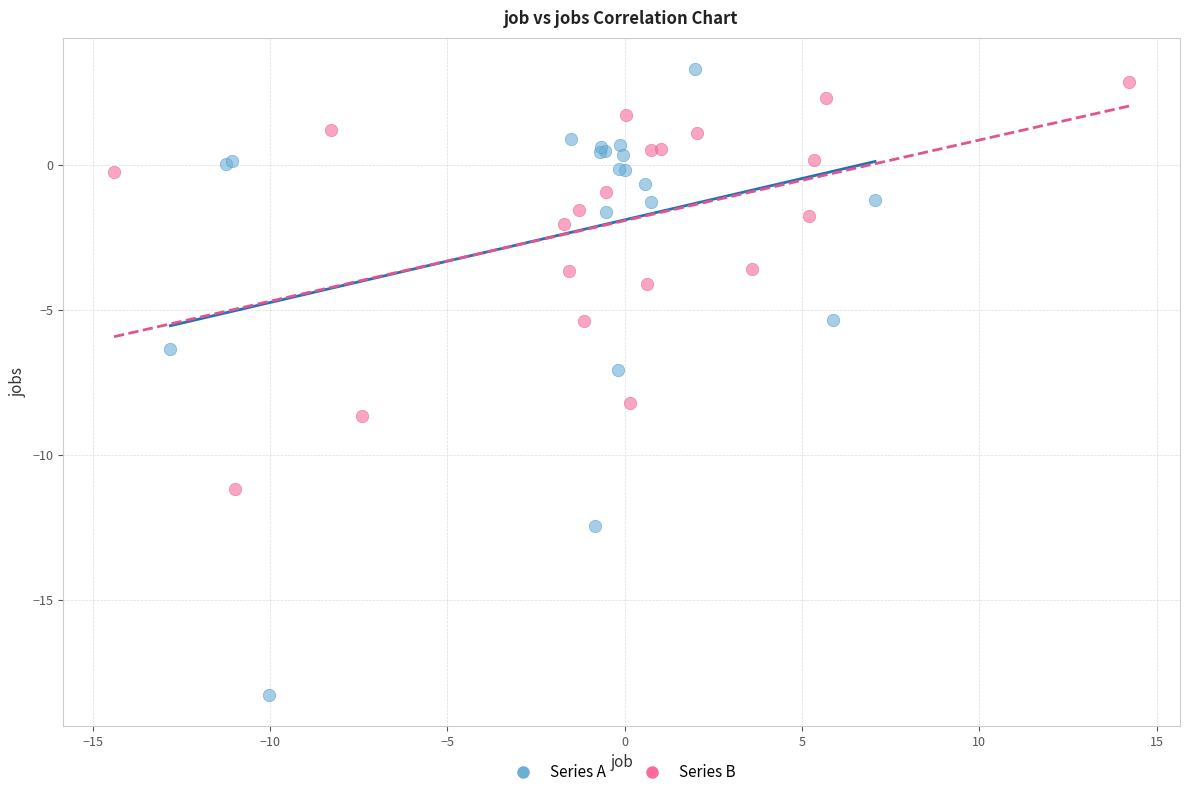

Which series contains the lowest Y value?

Series A